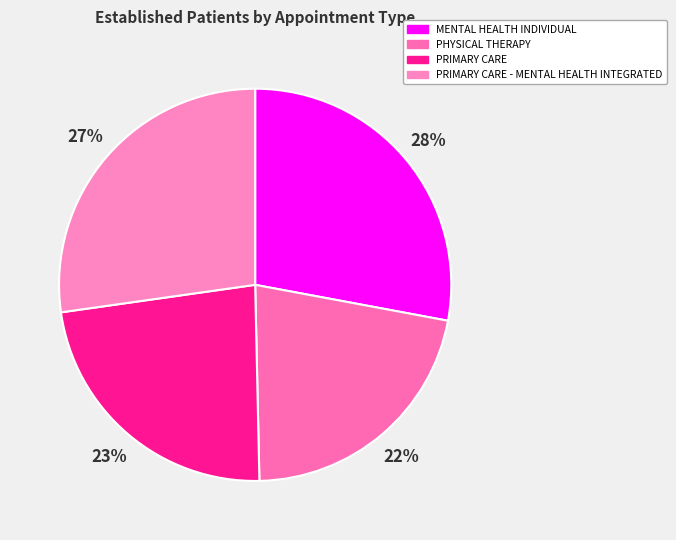

What is the smallest slice in the pie chart?

PHYSICAL THERAPY